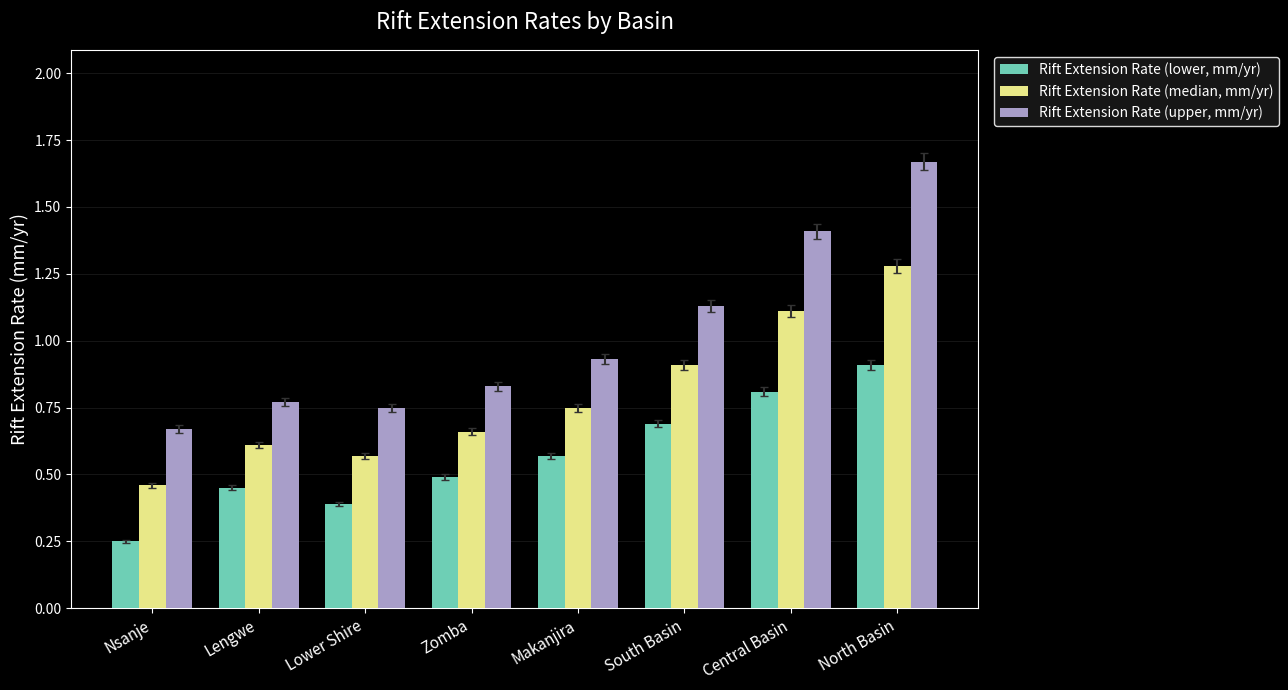

How many distinct data groups are displayed?

3